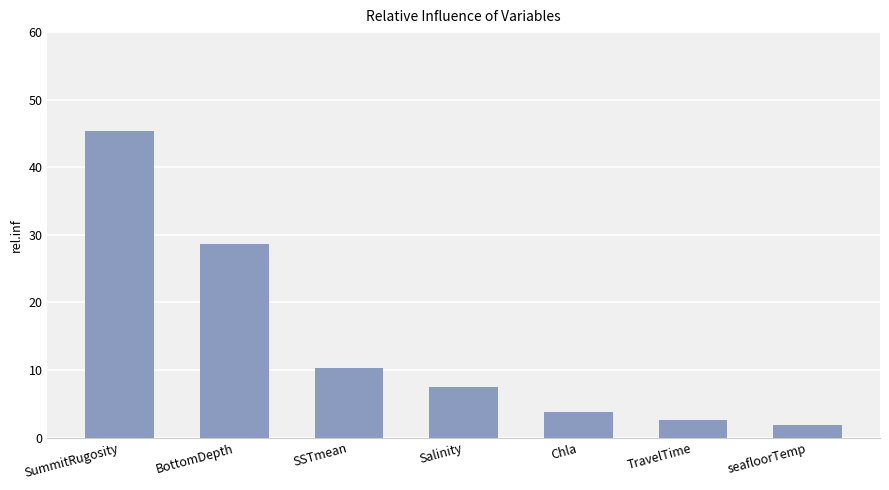

Which category has the highest value across all series?

SummitRugosity